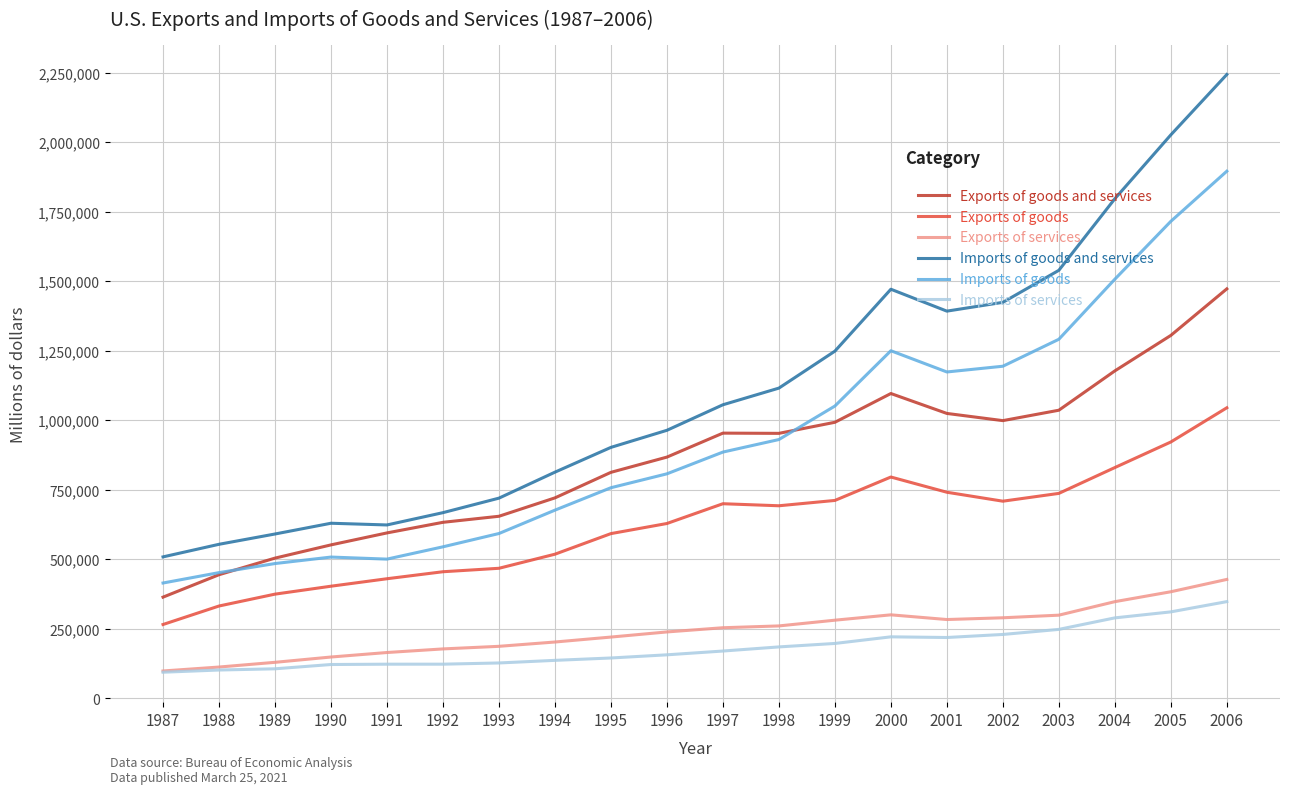

The value of Exports of goods at 2004 is 344190. True or false?

False